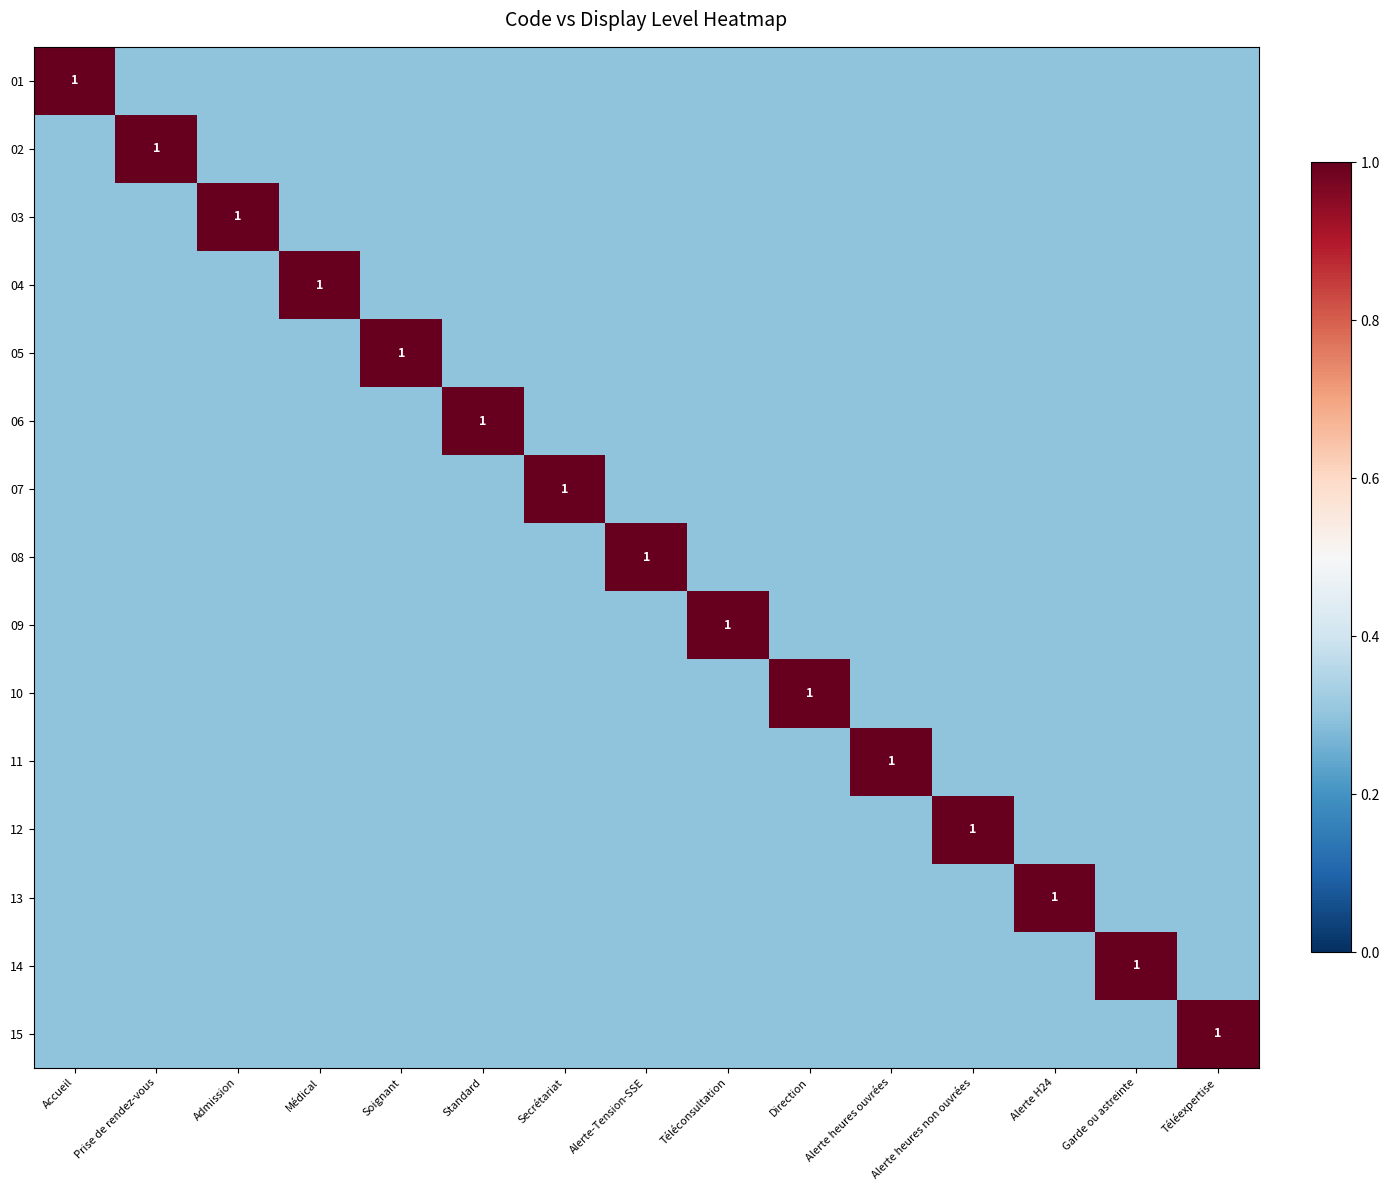

Which label corresponds to the largest value in the chart?

Accueil